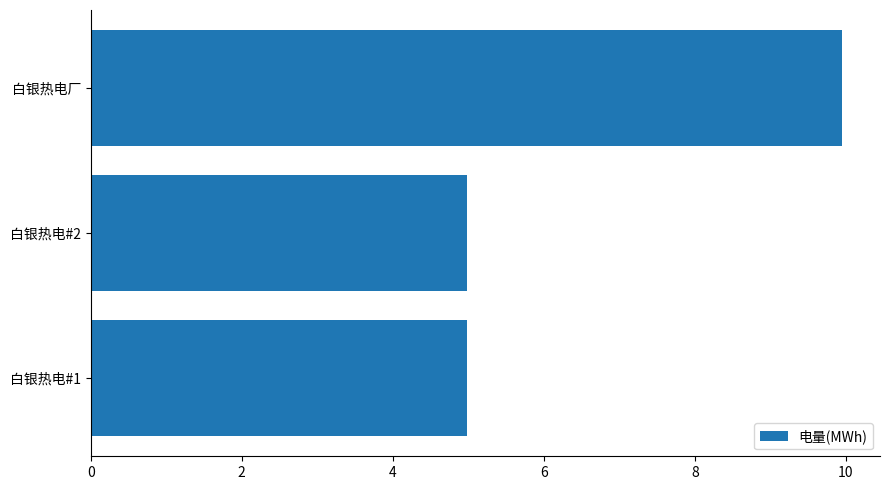

Between 白银热电厂 and 白银热电#2, which is larger?

白银热电厂